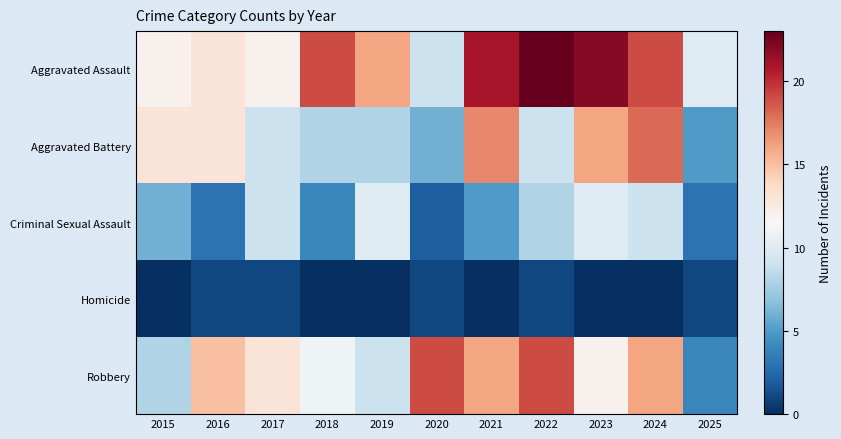

Which category has the highest value across all series?

2022